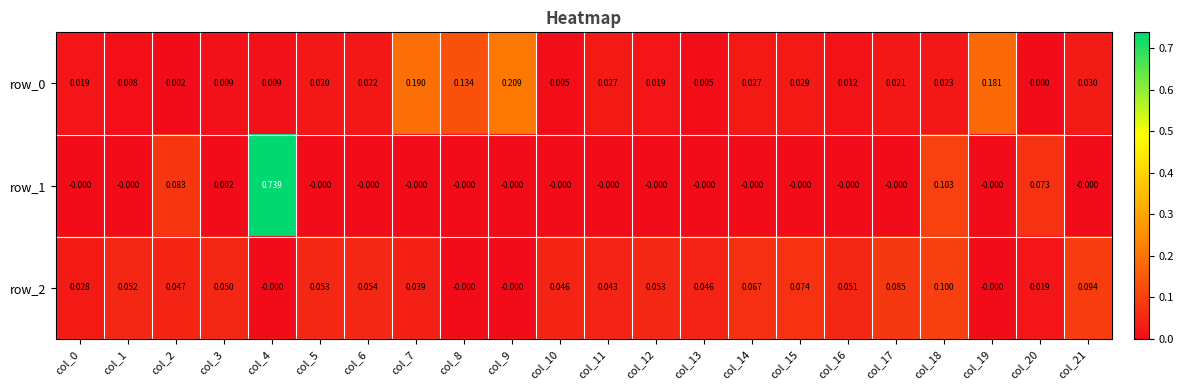

What is the highest value of the row_2 series?

0.1